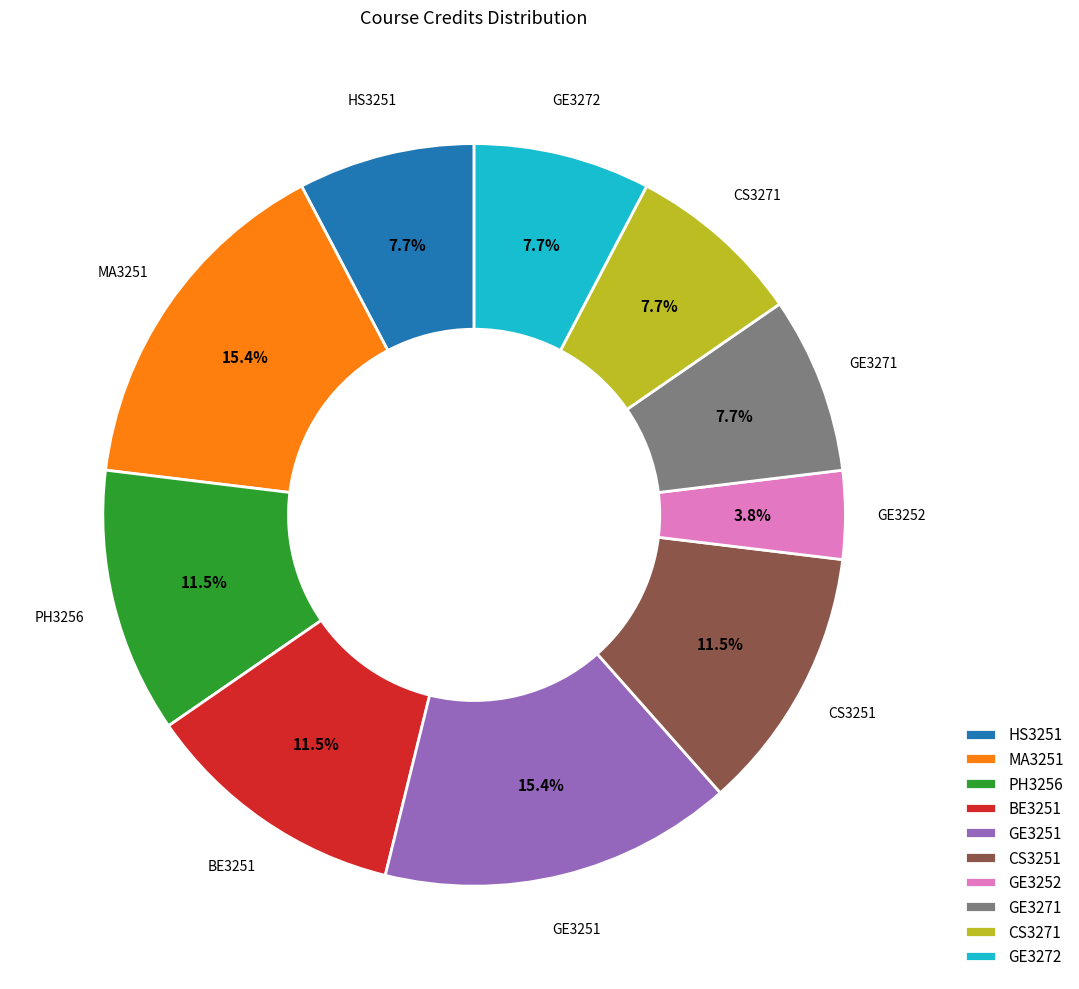

To the nearest percent, what is the average slice percentage?

10%